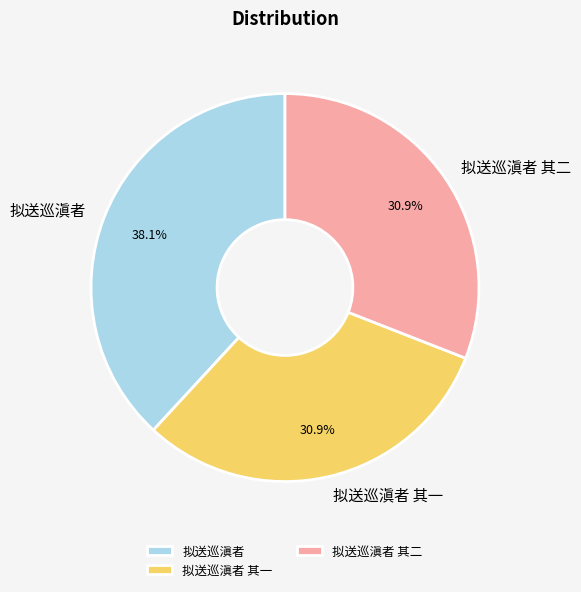

Which category has the biggest portion of the pie?

拟送巡滇者